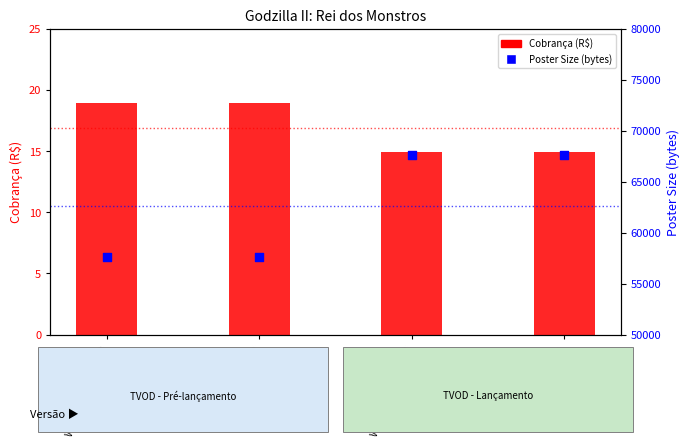

At which category is the sum across all series the highest?

WBH1D_Legendado